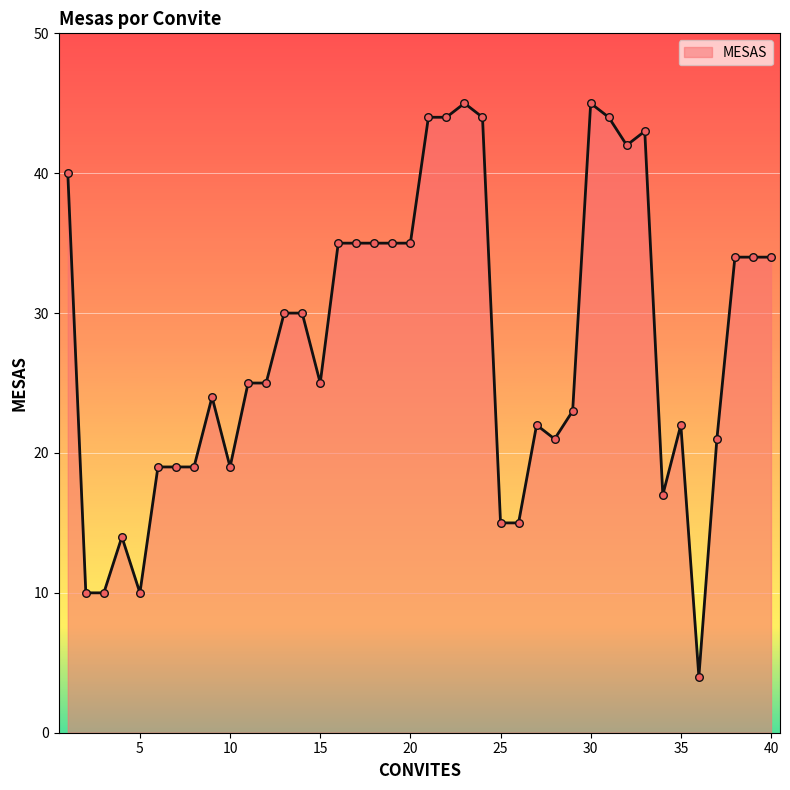

What is the difference between the maximum and minimum values?

41